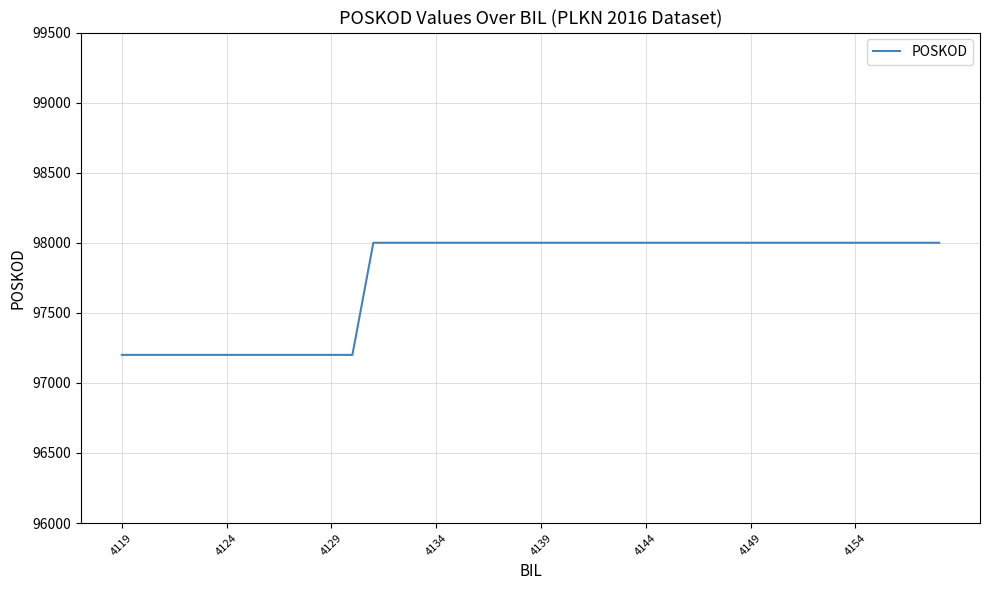

What is the difference between the maximum and minimum values?

800